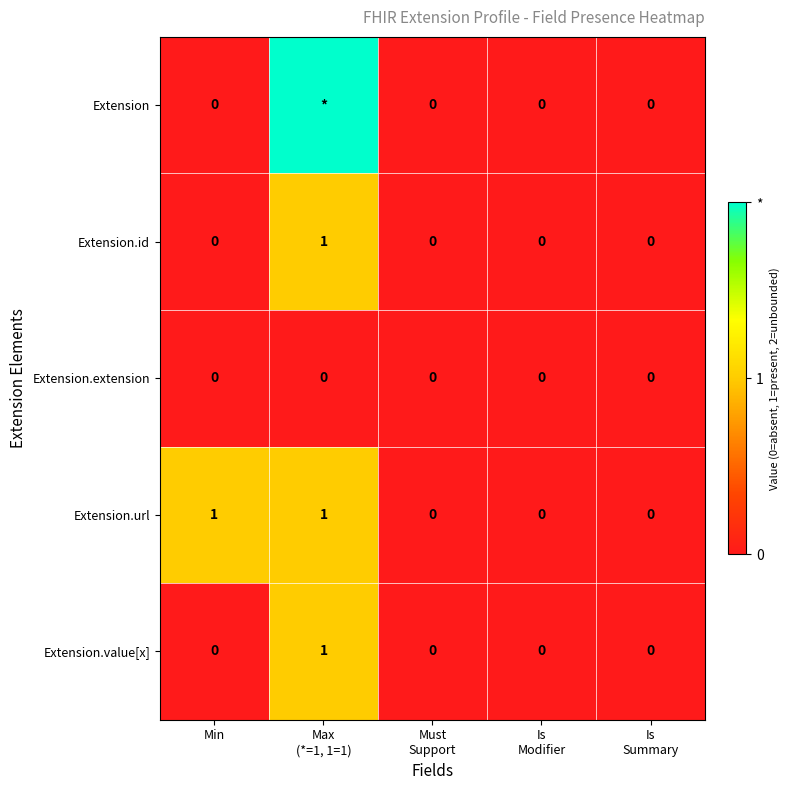

How many categories are shown in the chart?

5